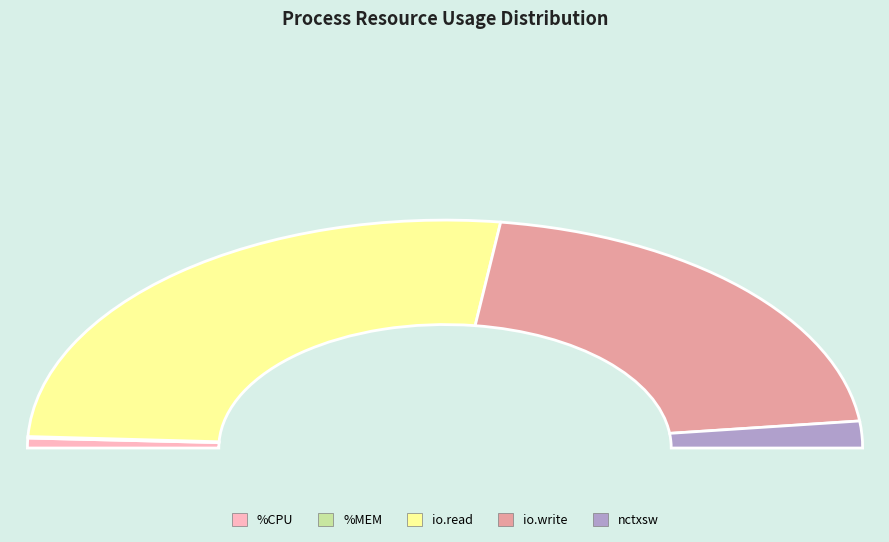

Is io.read the majority of the pie?

Yes